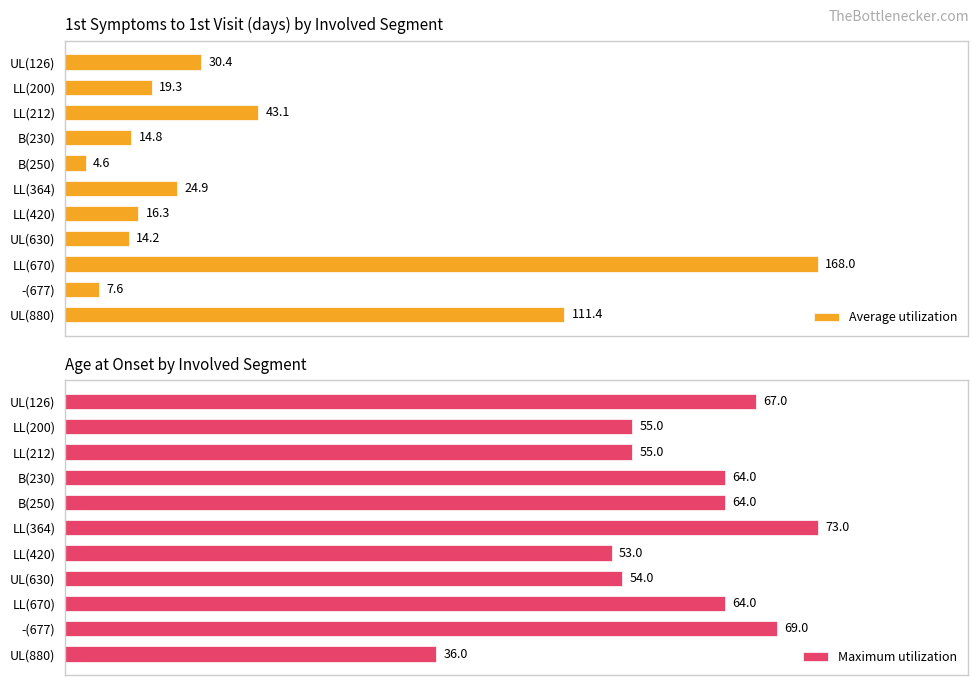

What is the minimum value for Average utilization?

4.6